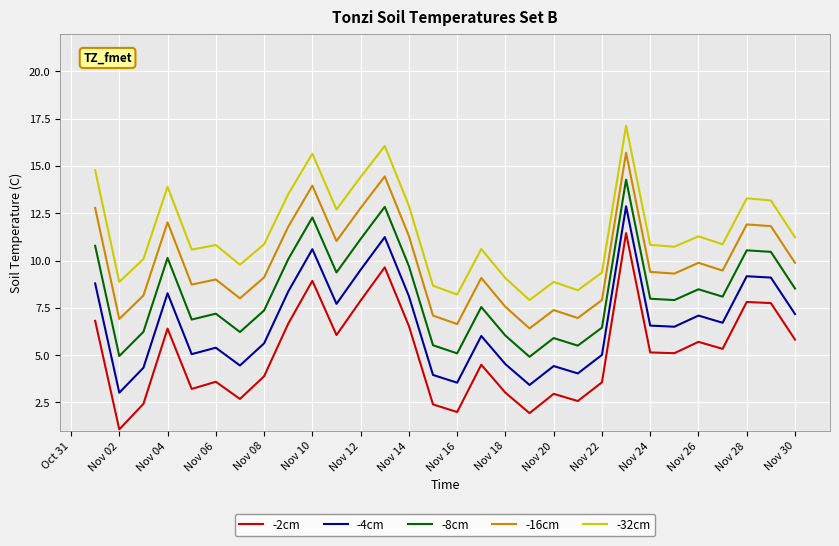

Which series has the largest total across all categories?

-32cm